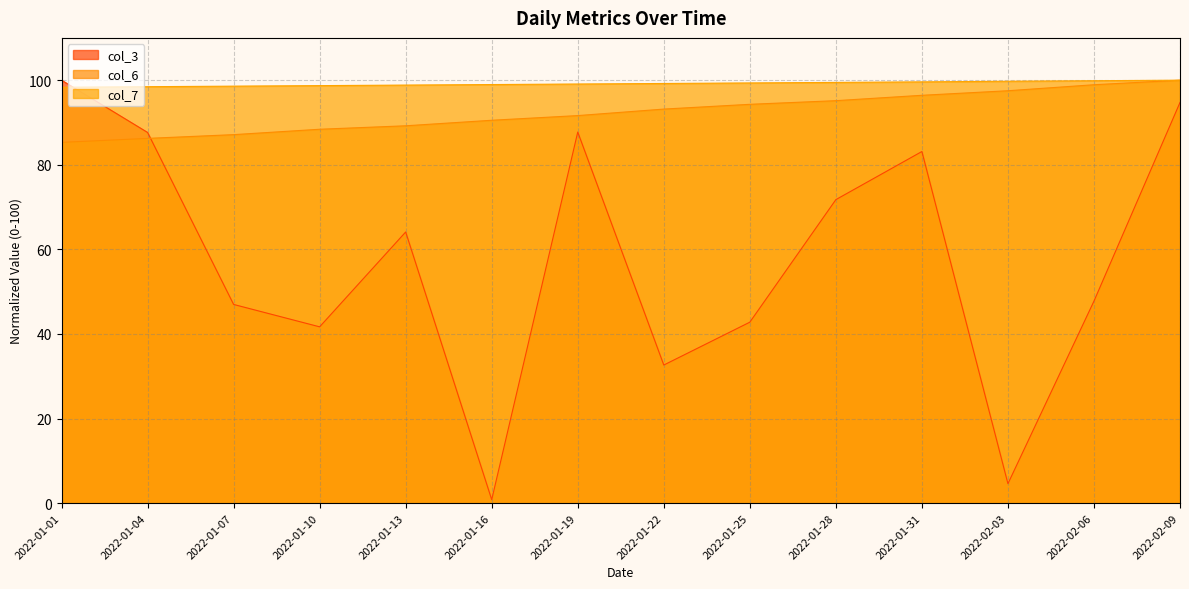

Rank the categories by col_7 value from highest to lowest.

2022-02-09, 2022-02-06, 2022-02-03, 2022-01-31, 2022-01-28, 2022-01-25, 2022-01-22, 2022-01-19, 2022-01-16, 2022-01-13, 2022-01-10, 2022-01-07, 2022-01-04, 2022-01-01